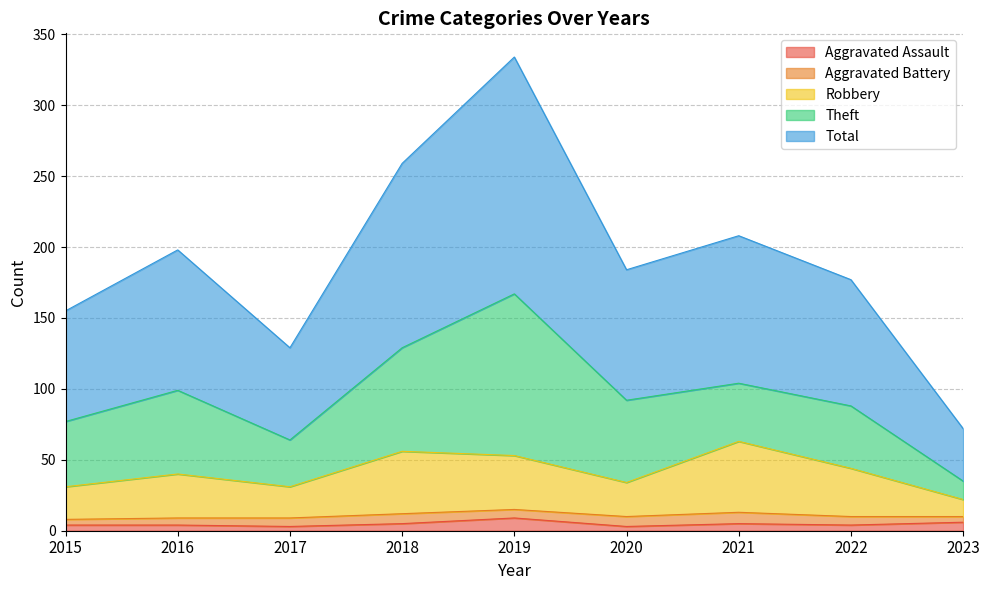

What is the value of the Total point at the 7th from the left?

208